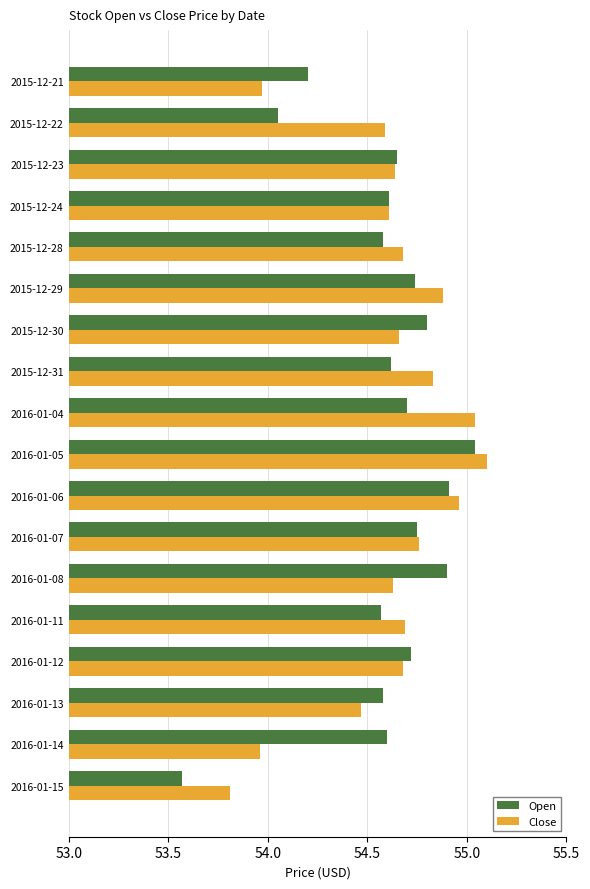

Rank the series by their maximum value, from highest to lowest.

Close, Open